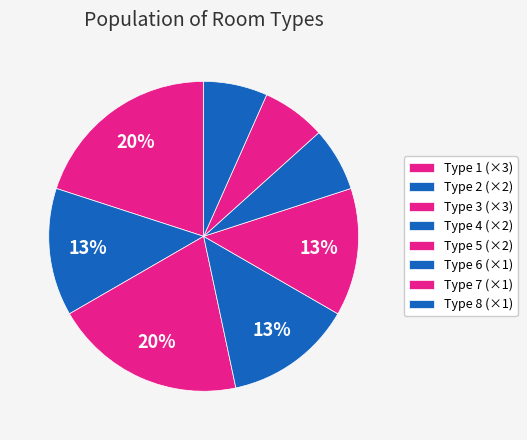

How many slices are in this pie chart?

8